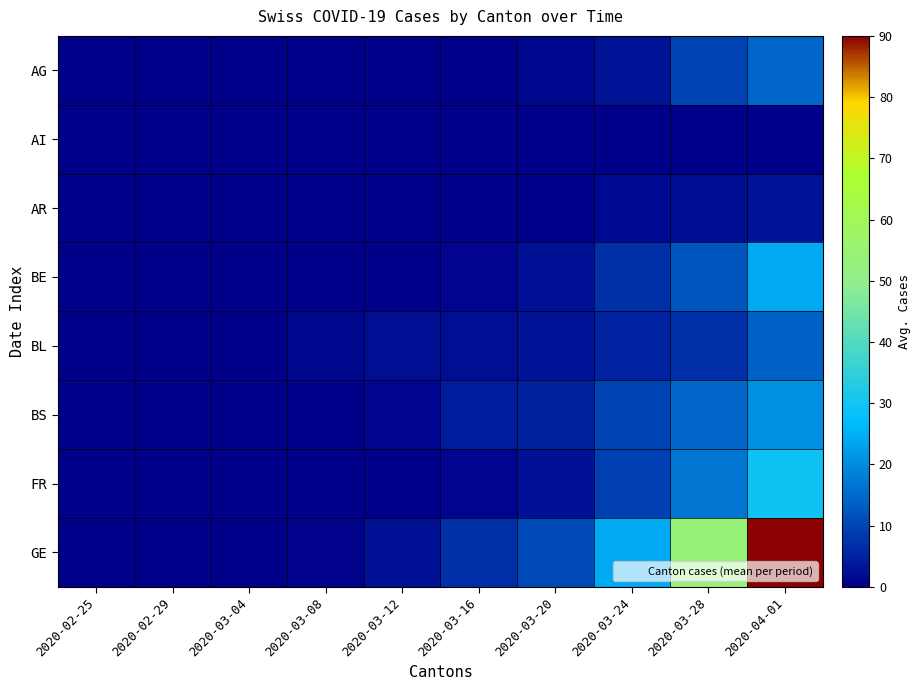

At which category does the chart reach its peak across all series?

2020-04-01